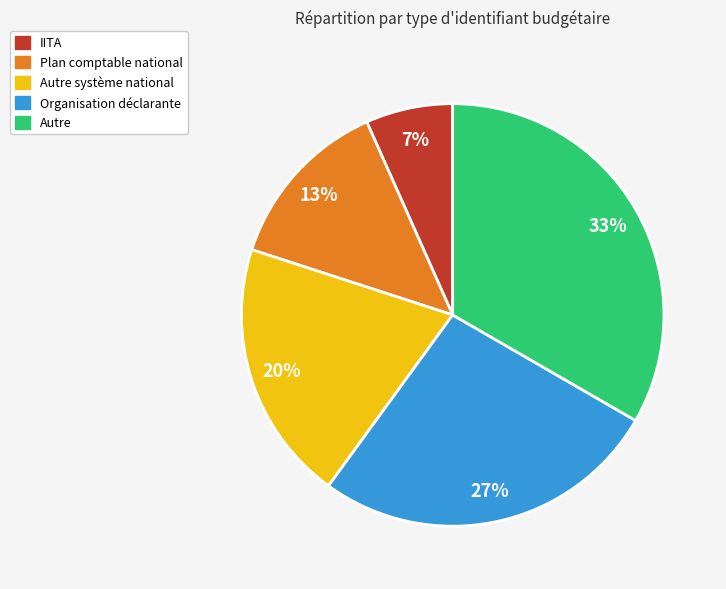

Is Autre the majority of the pie?

No